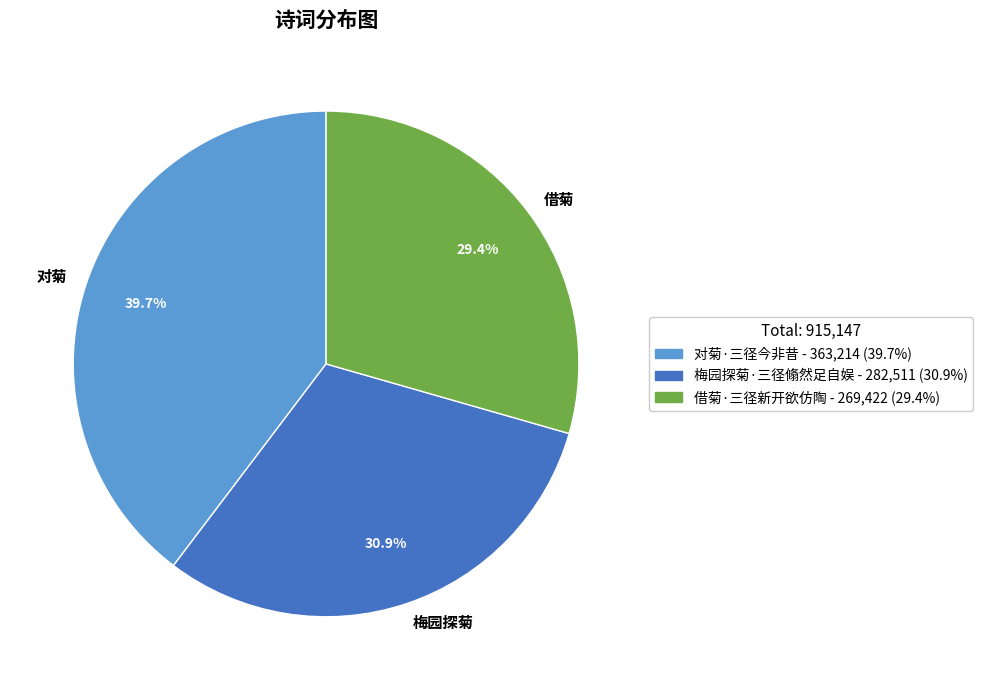

Which category has the biggest portion of the pie?

对菊